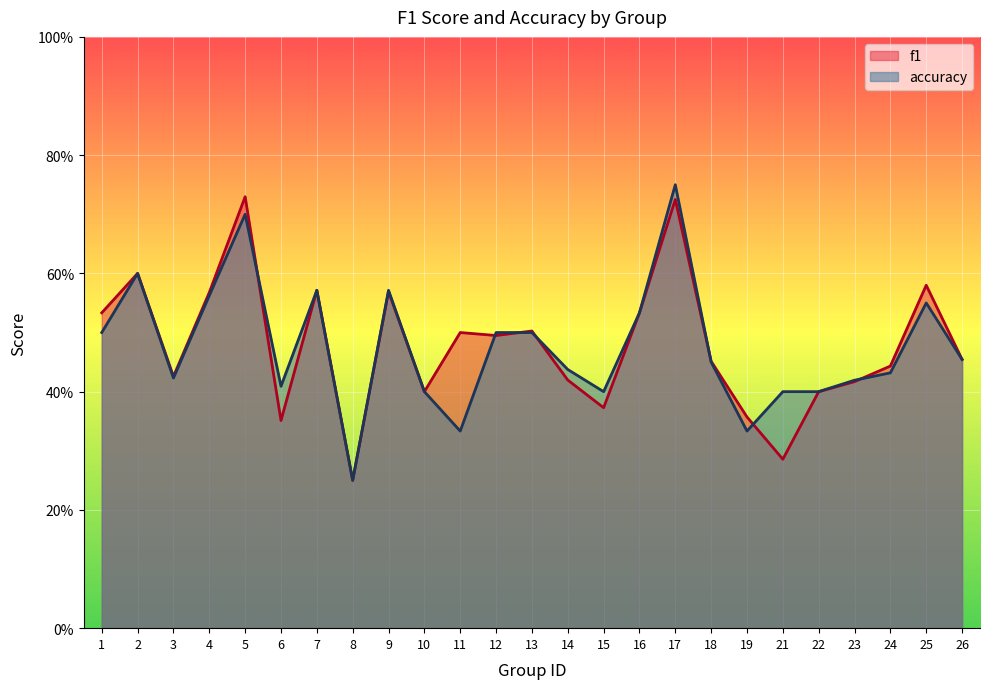

The accuracy series shows 0.1 at 23. True or false?

False